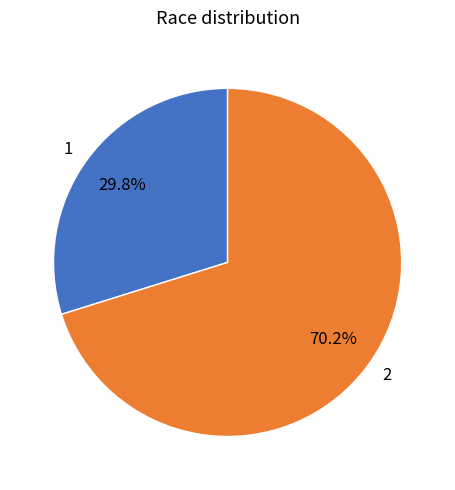

Which category accounts for the majority?

2